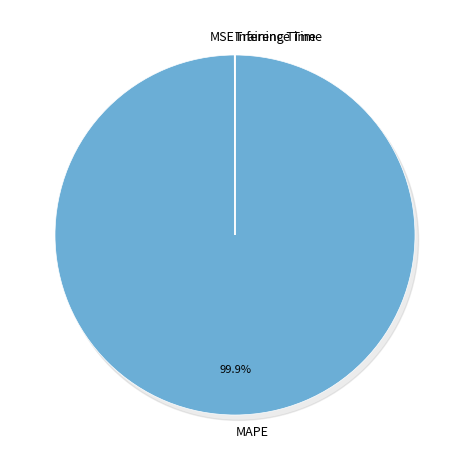

Which slice is the largest?

MAPE